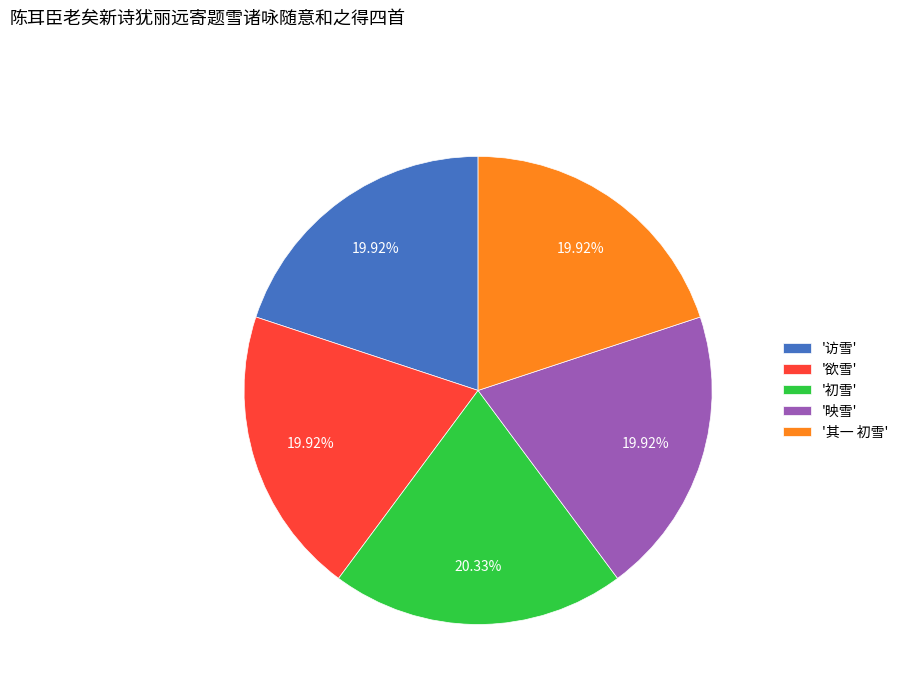

Approximately how many times larger is the value at '初雪' compared to '欲雪'?

1.0